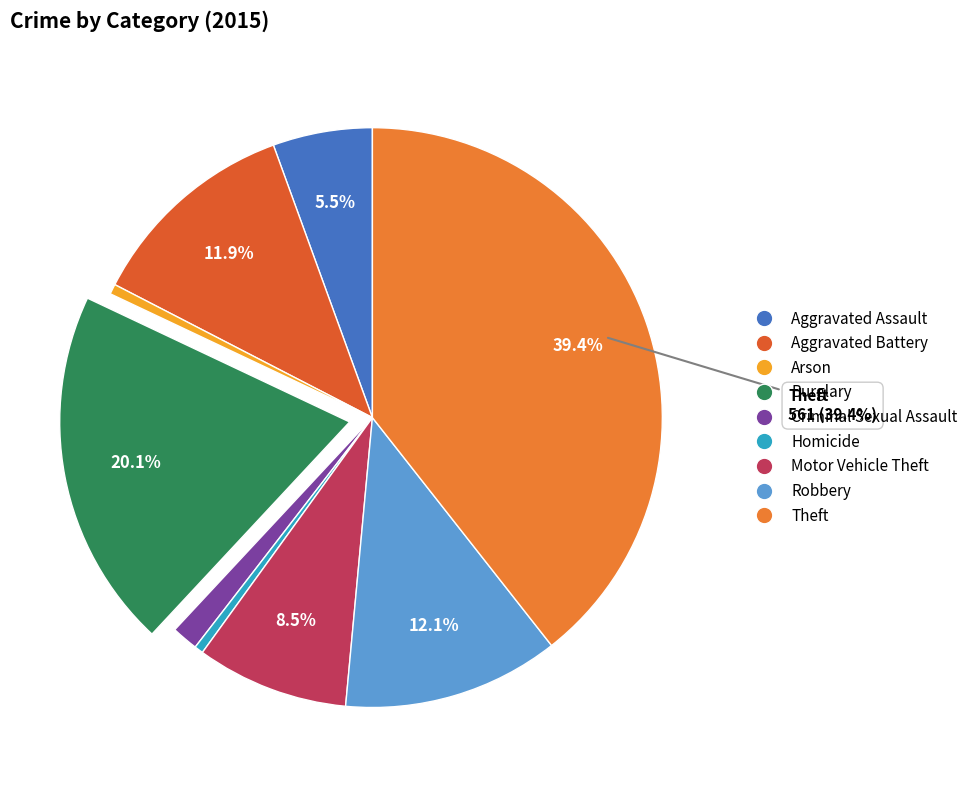

What portion of the pie excludes Aggravated Battery?

88.1%